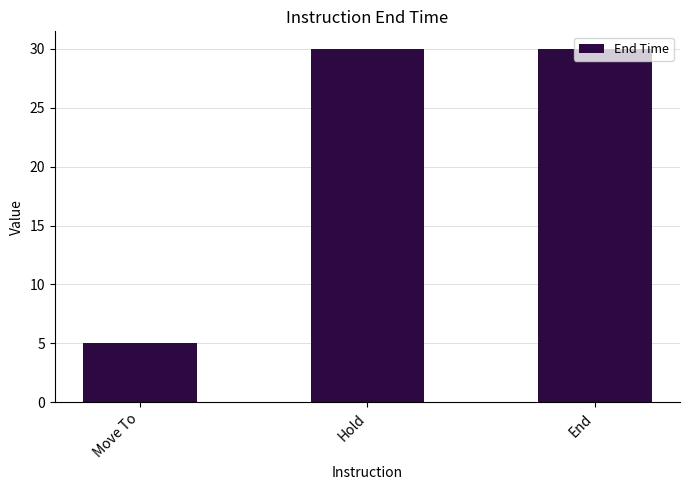

What is the minimum value shown in the chart?

5